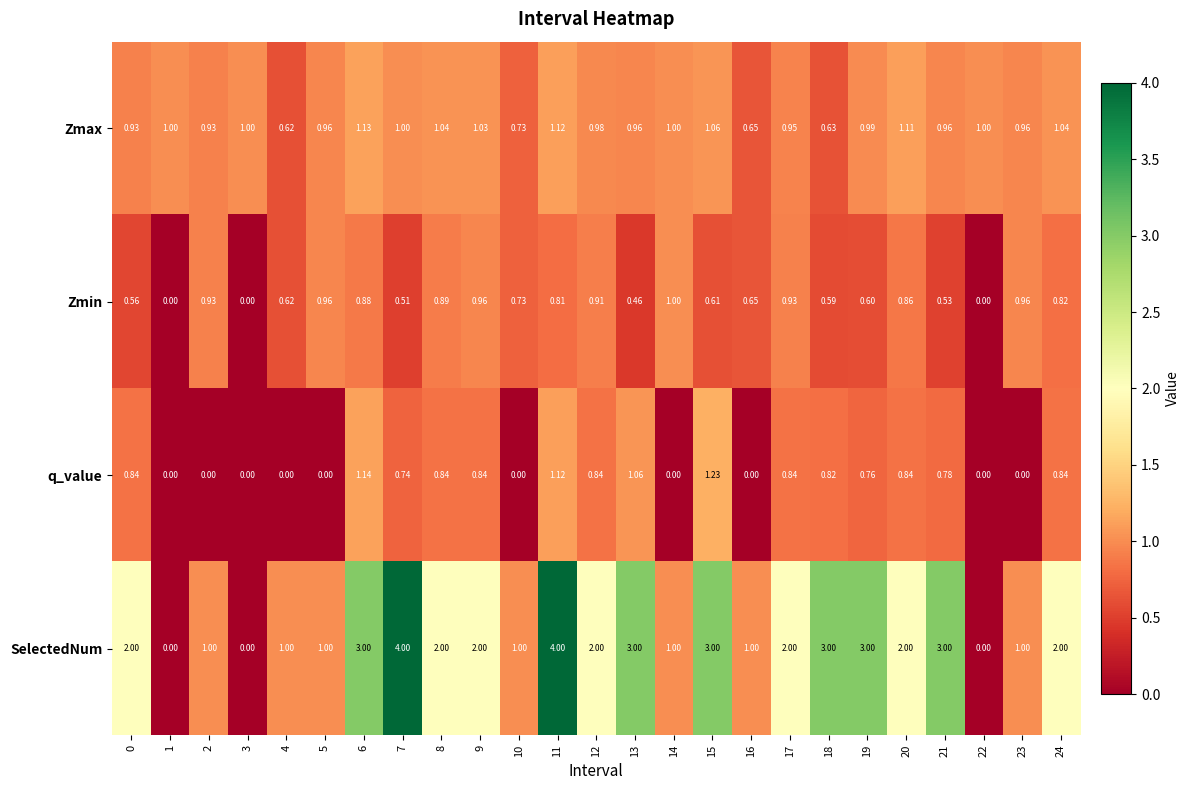

Which series changed the most between 5 and 22?

SelectedNum